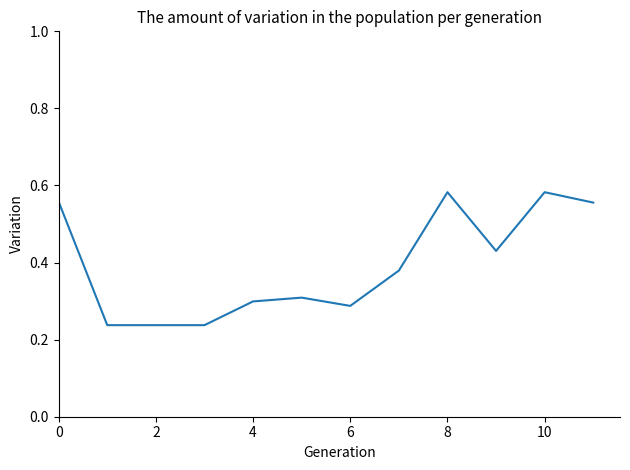

What is the difference between the second highest and second lowest values?

0.3